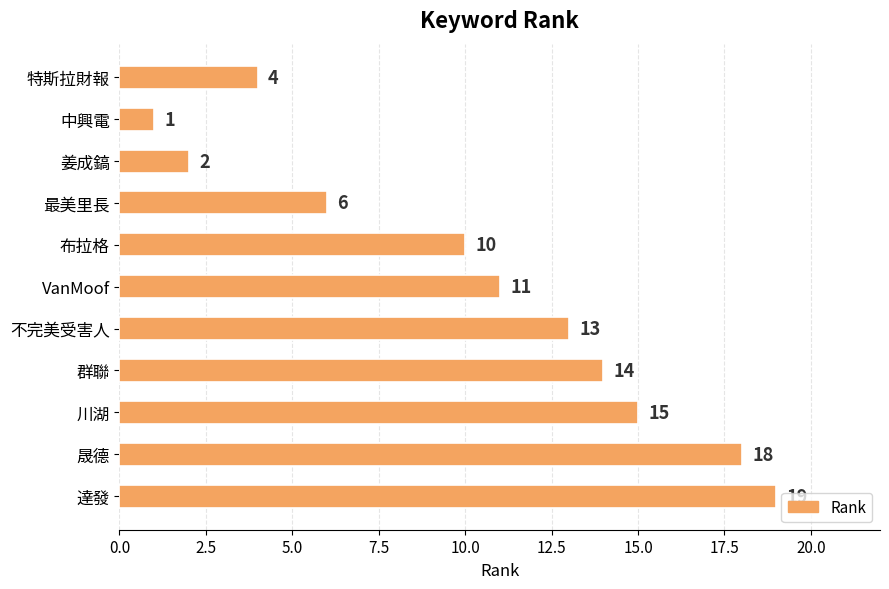

At which category does the chart reach its minimum across all series?

中興電